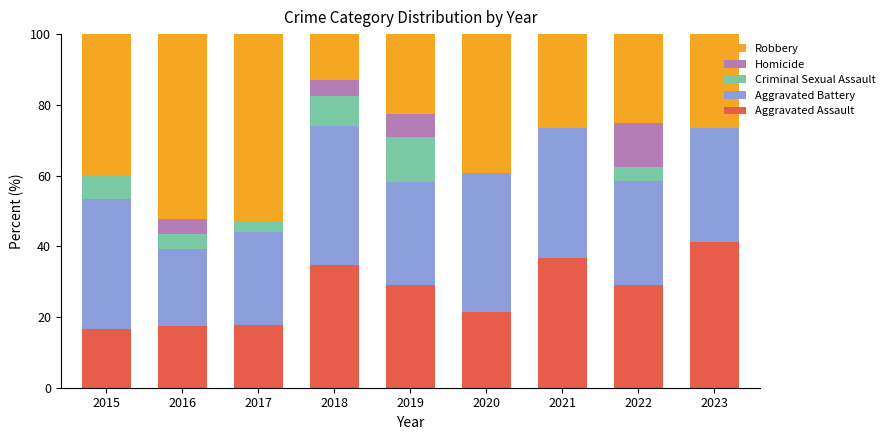

Count the number of categories in the chart.

9